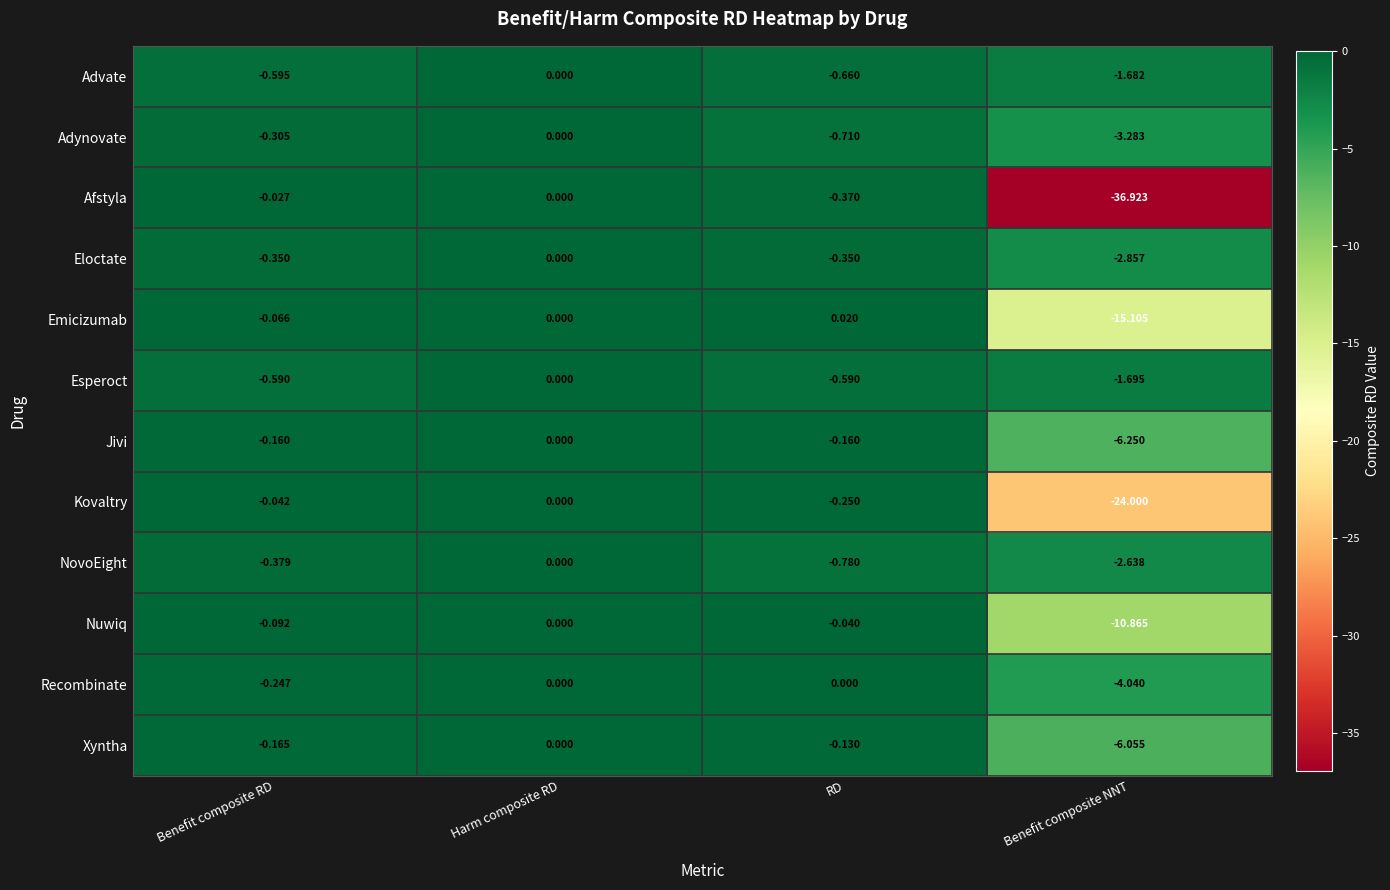

Which series has the largest total across all categories?

Esperoct